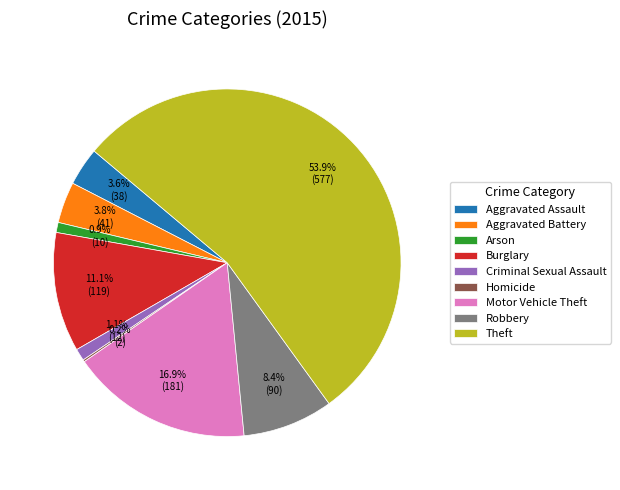

Does Robbery represent more than half of the total?

No